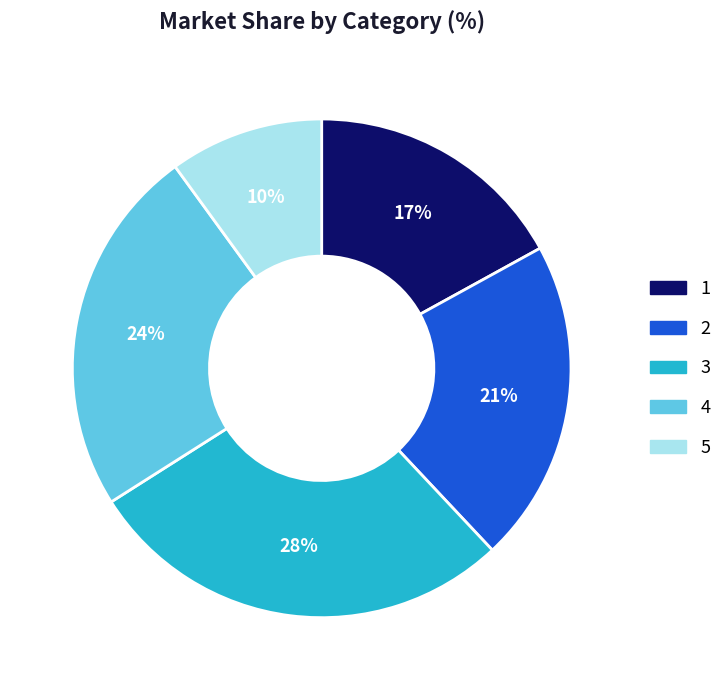

To the nearest percent, what is the average slice percentage?

20%